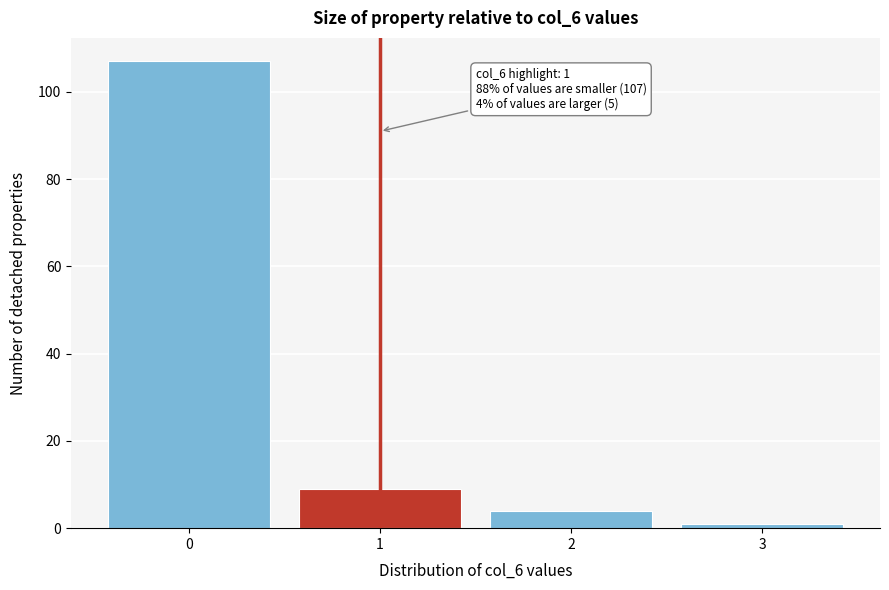

Reading left to right, list all the values displayed in this chart.

0=107	1=9	2=4	3=1